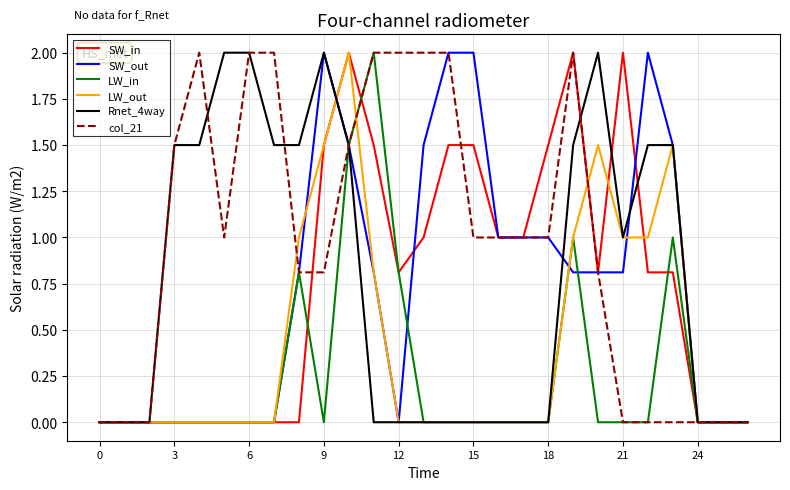

What is the highest value of the Rnet_4way series?

2.0